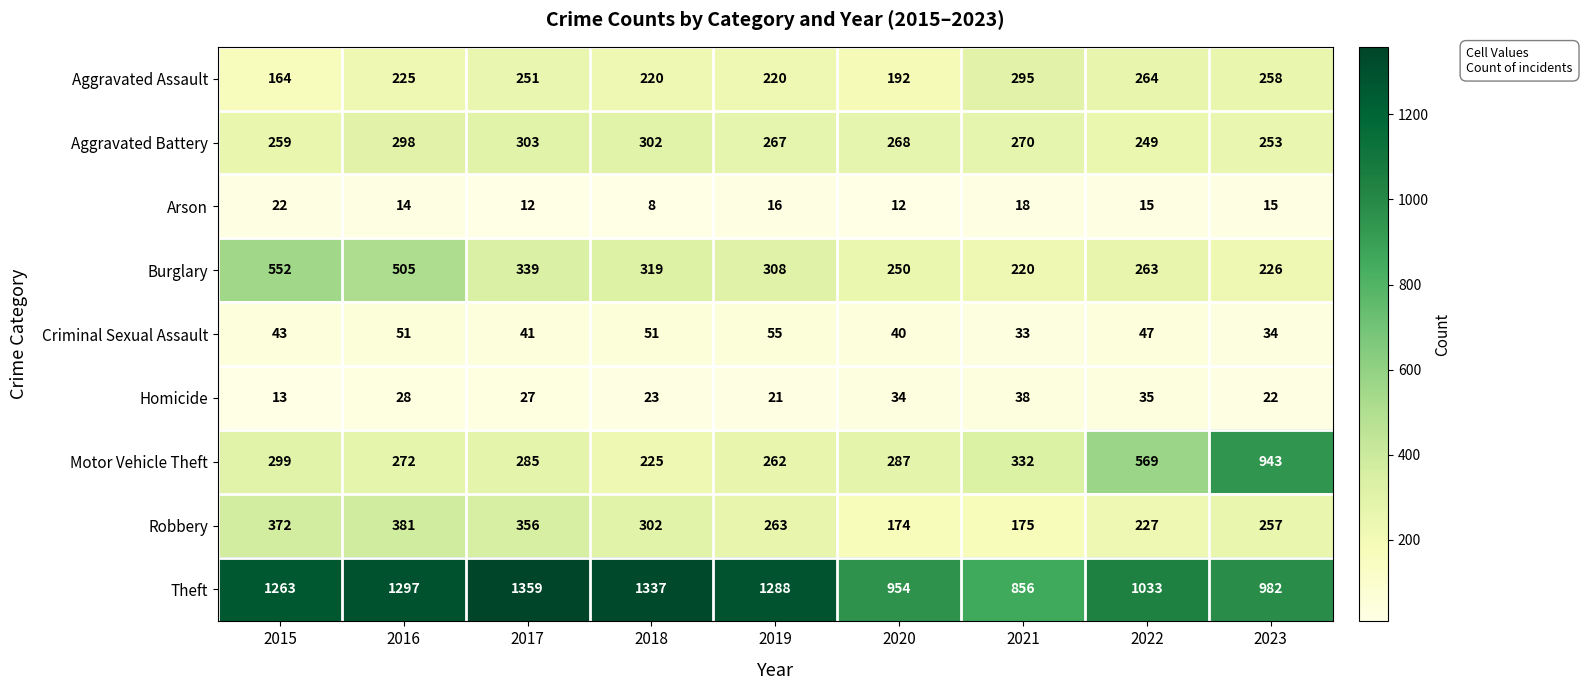

What is the approximate value of Criminal Sexual Assault at 2022?

47